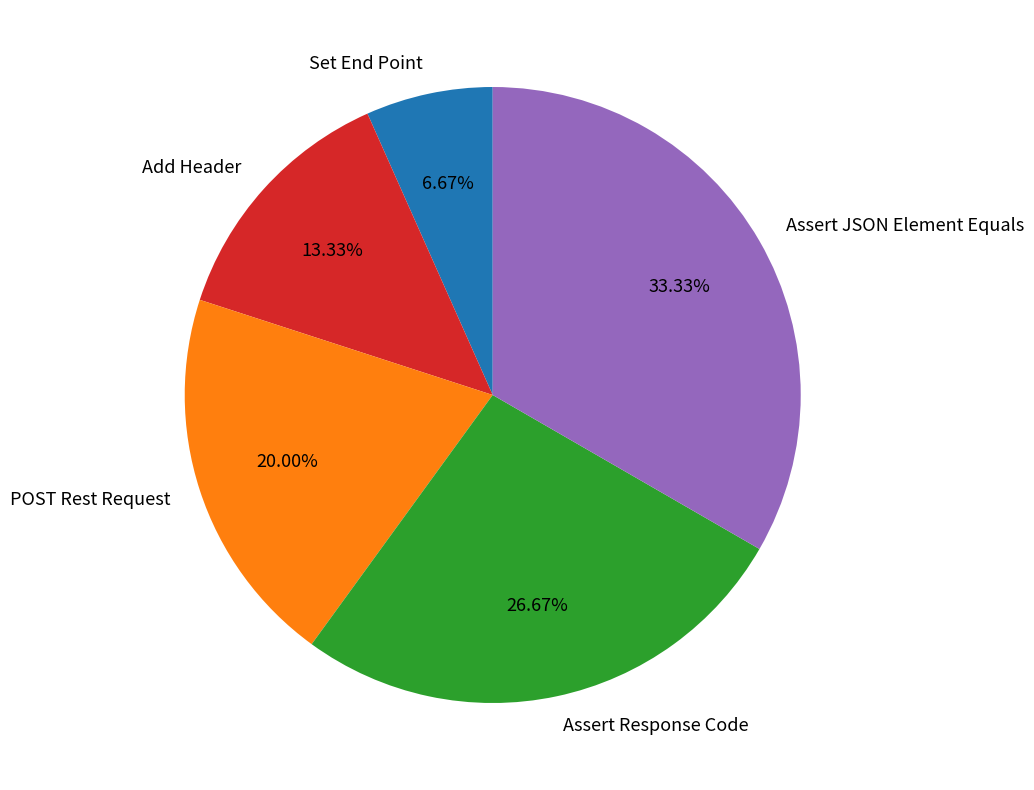

To the nearest percent, what portion does Assert JSON Element Equals represent?

33%